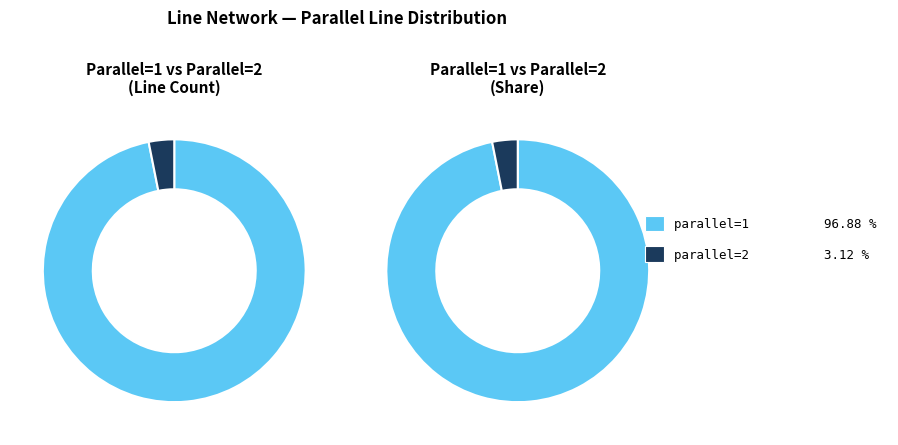

Which category has the smallest portion of the pie?

parallel=2